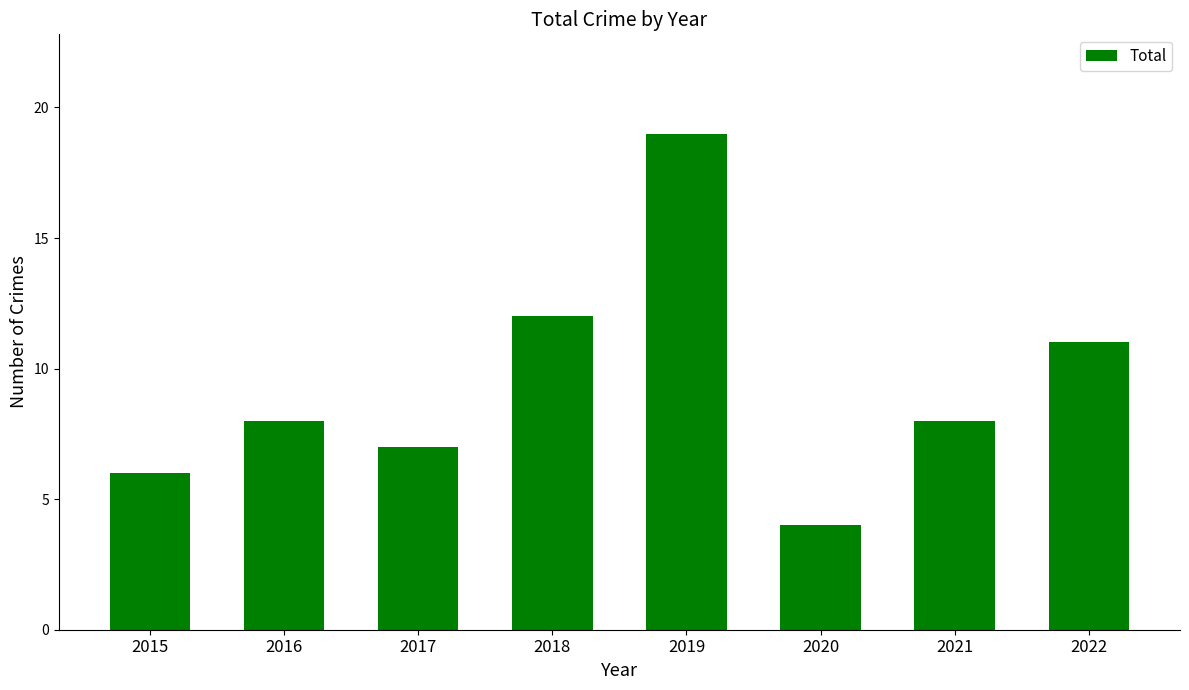

What is the smallest value displayed?

4